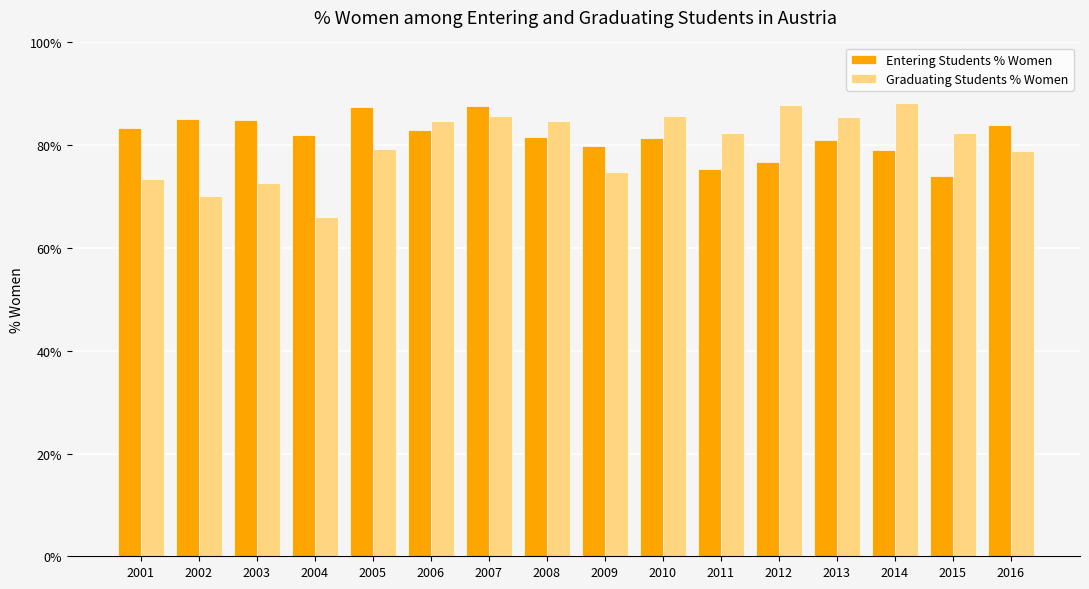

Which series has the largest range (max minus min)?

Graduating Students % Women